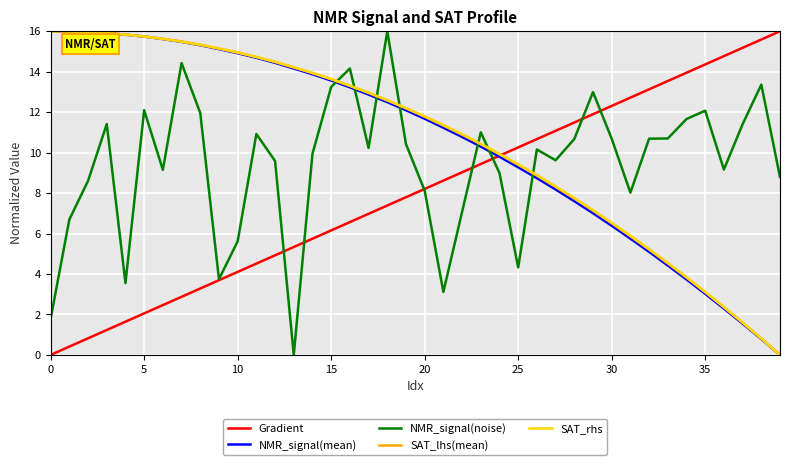

How many intersections are there between SAT_lhs(mean) and NMR_signal(noise)?

7